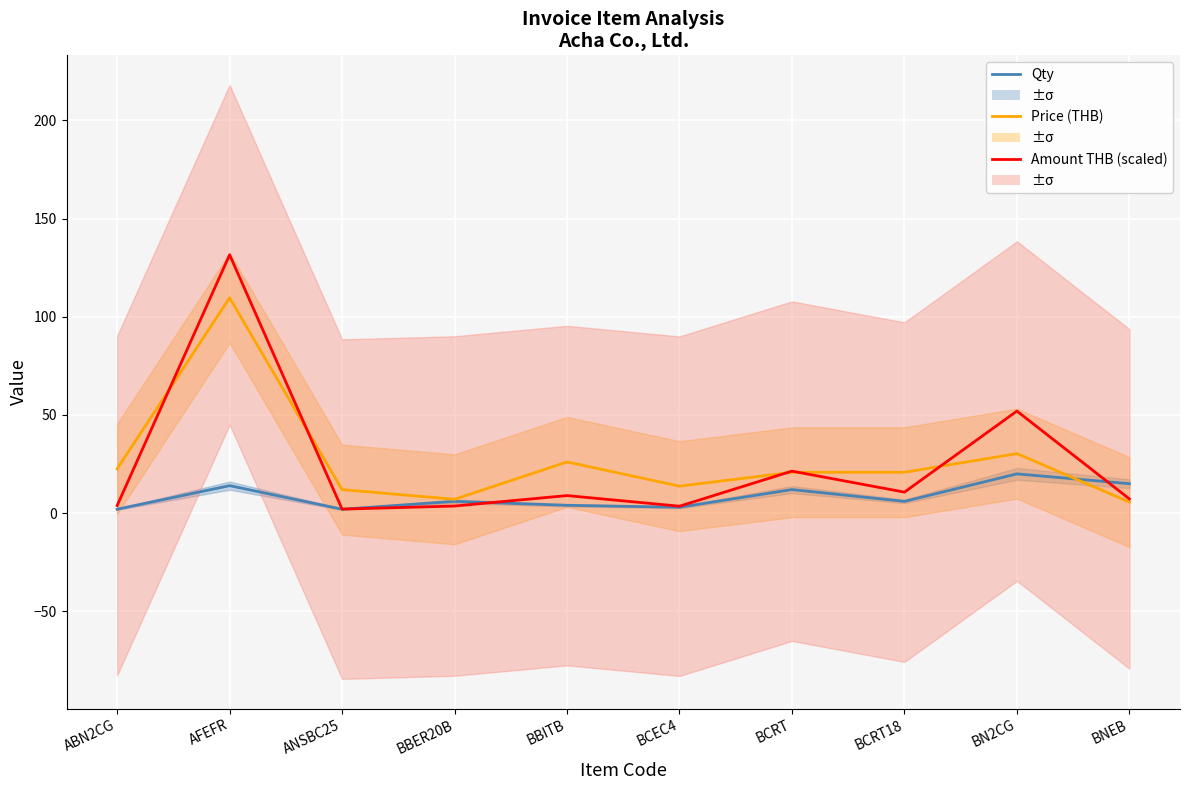

The Price (THB) series shows 5.6 at BNEB. True or false?

True